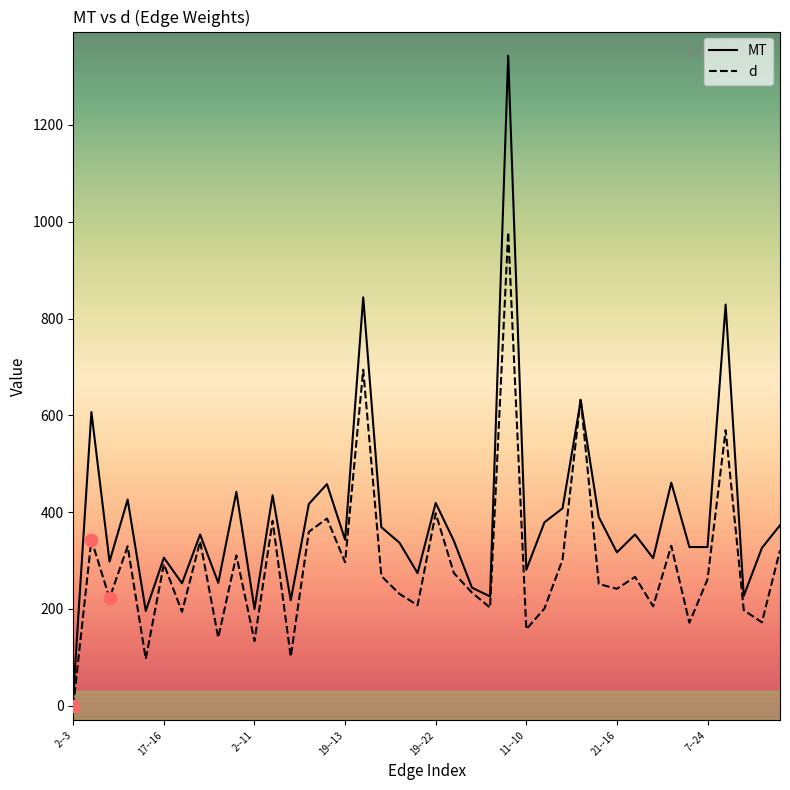

Which series has the widest spread of values?

MT